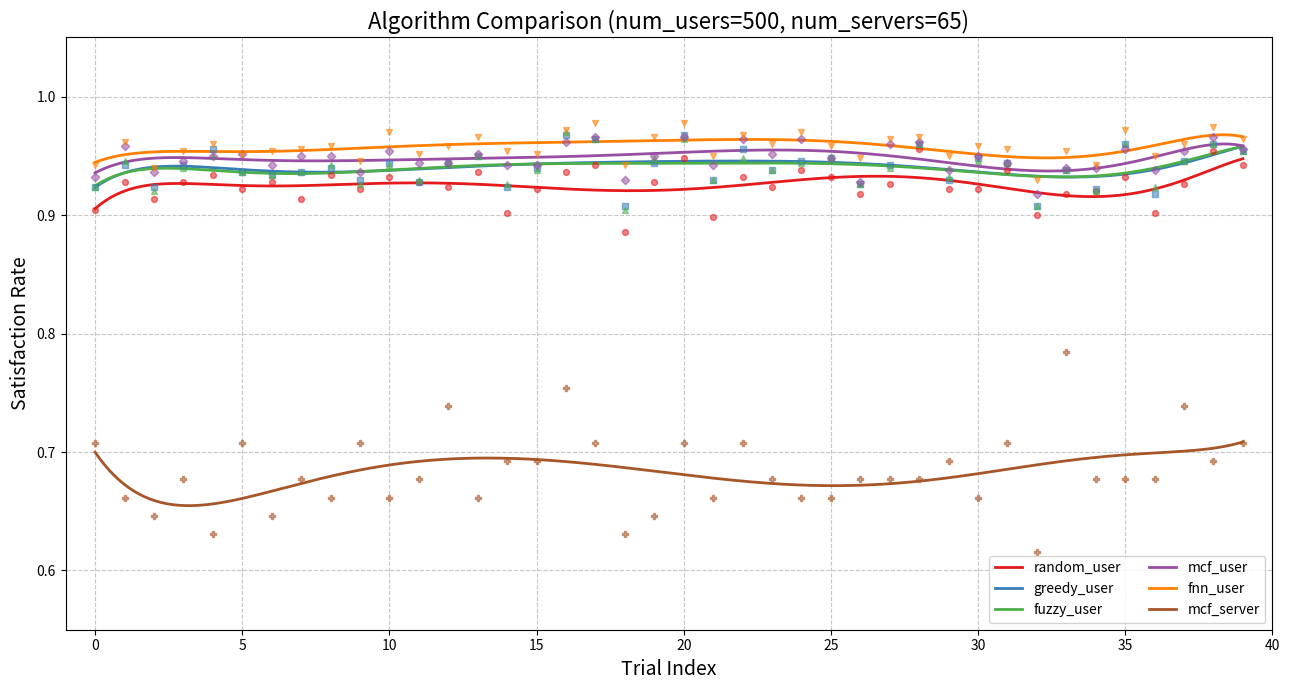

At how many categories does at least one series exceed 0?

40